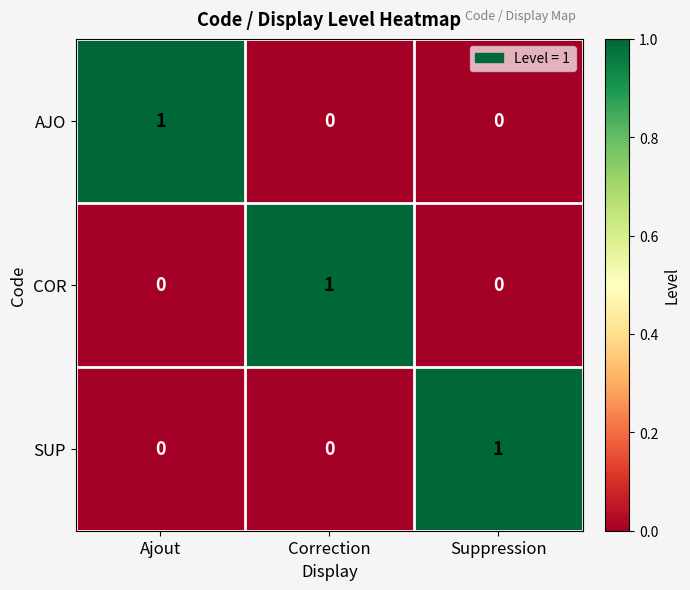

At how many categories does at least one series exceed 0?

3